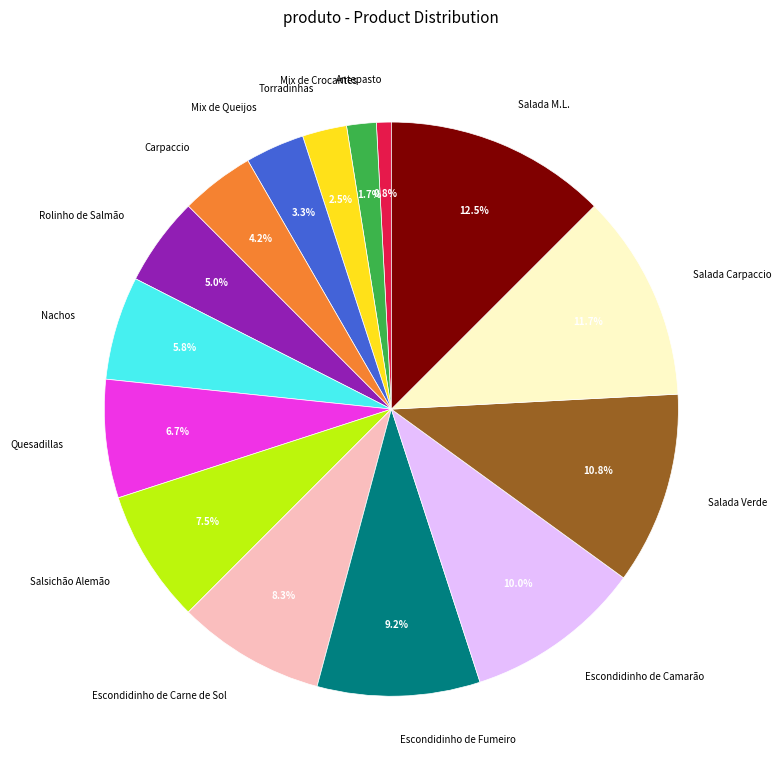

Do Mix de Crocantes and Salada Verde together represent more than half of the pie?

No